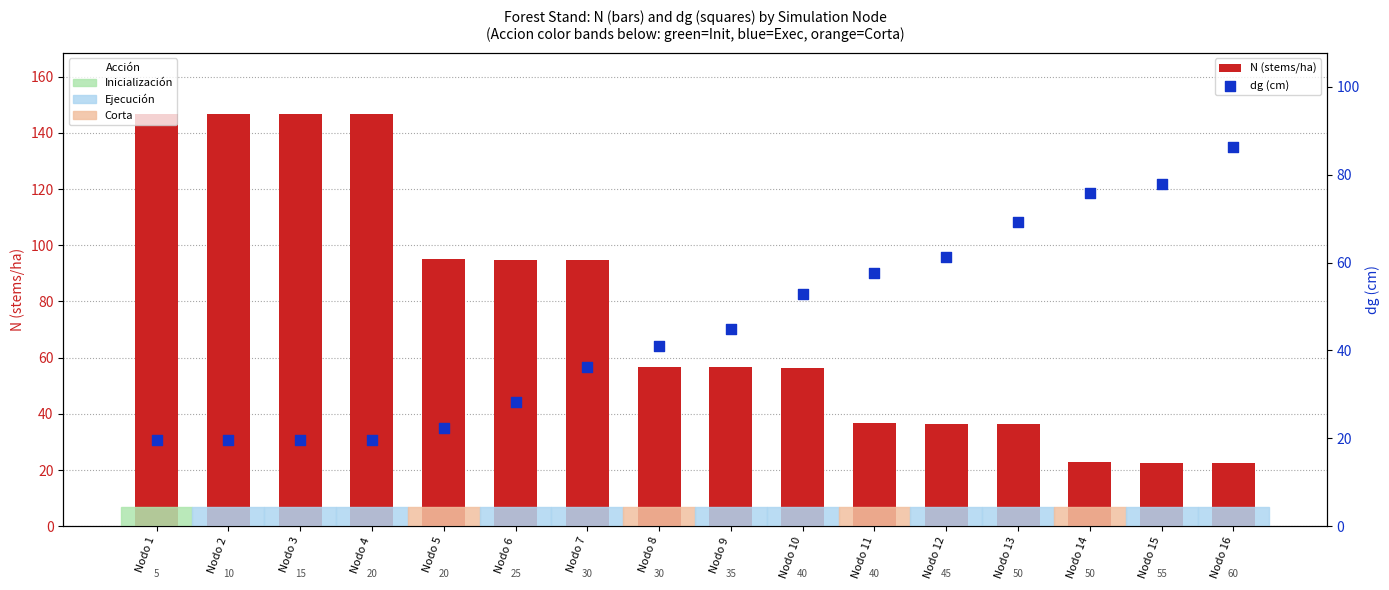

What is the total value across all series at Nodo 14?

98.5